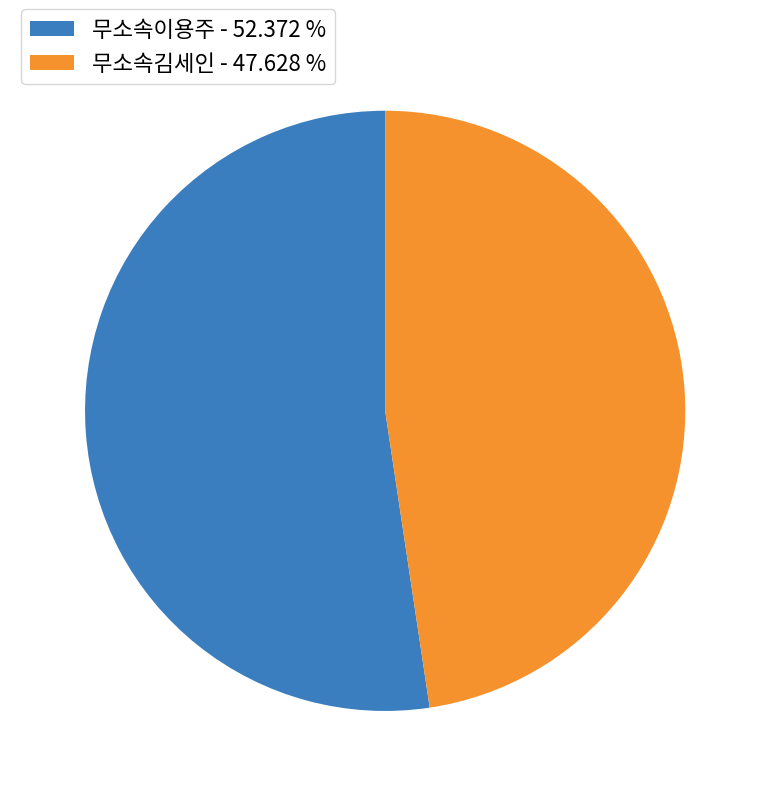

Rank the categories by value from highest to lowest.

무소속이용주, 무소속김세인